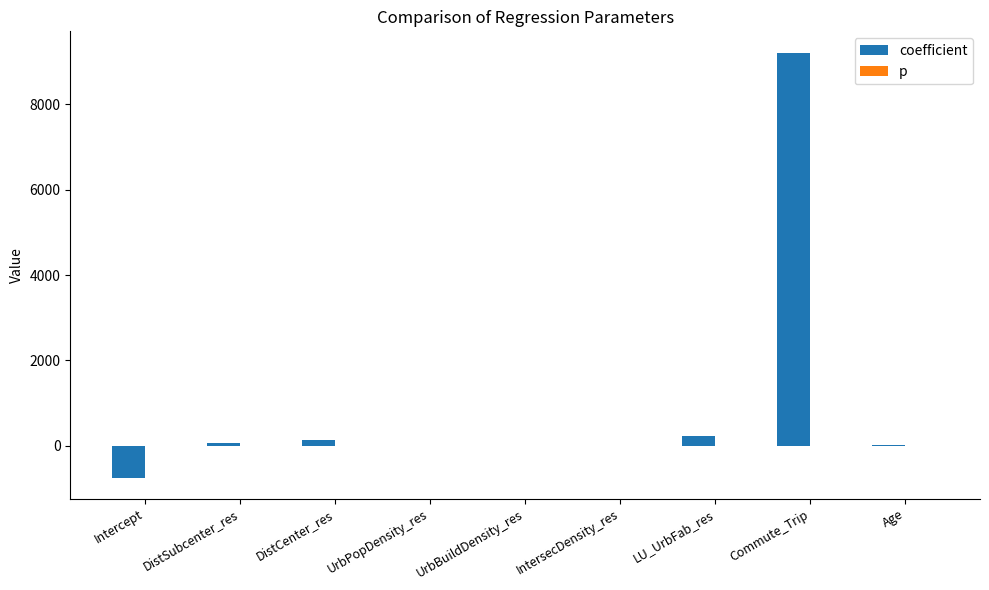

Which series has the largest total across all categories?

coefficient